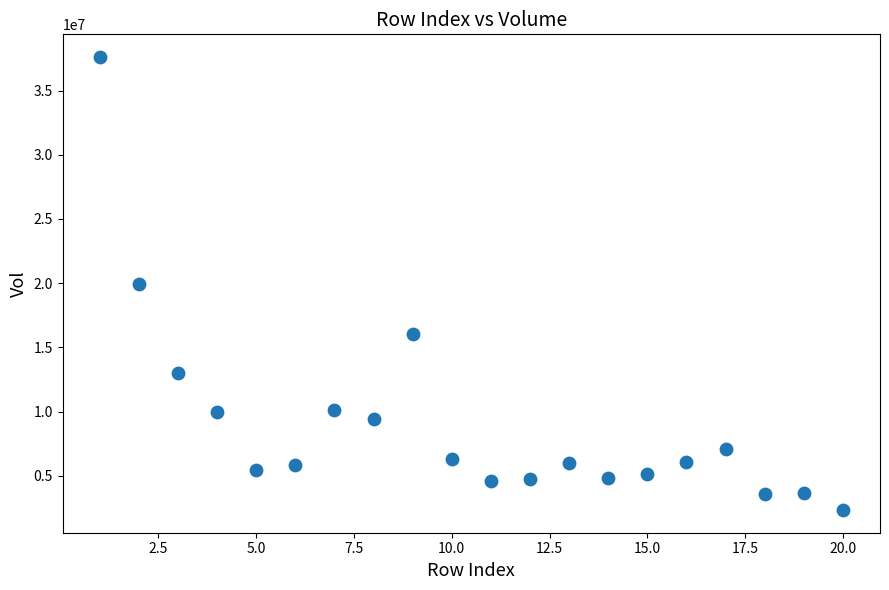

What is the range of X values (max minus min)?

19